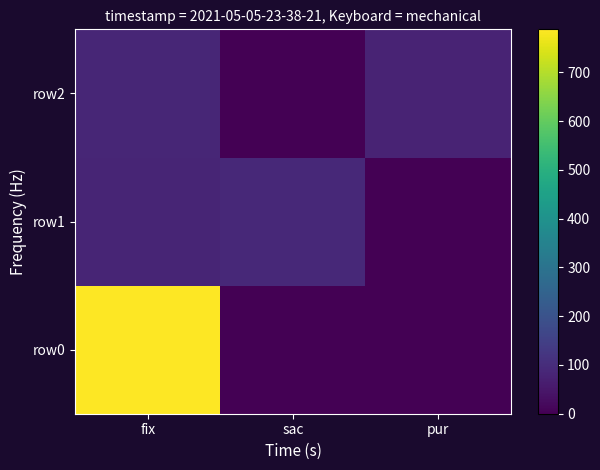

Reading left to right, extract all data points from this chart.

row0: fix=788	sac=1	pur=0
row1: fix=82	sac=90	pur=3
row2: fix=86	sac=0	pur=79